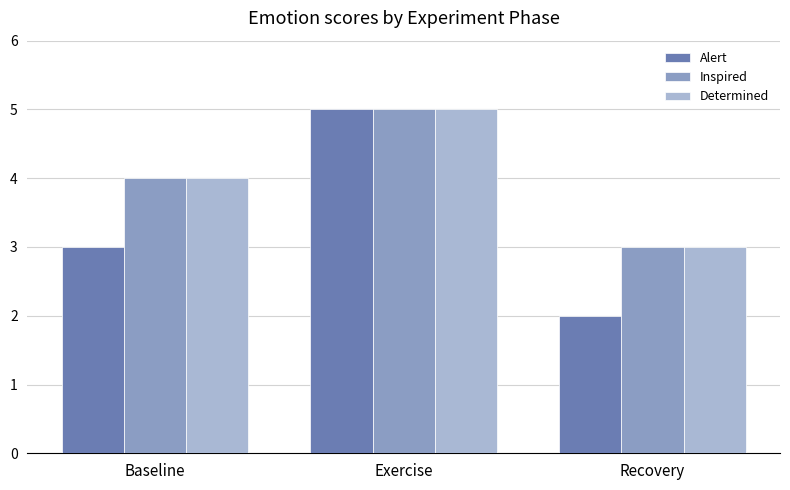

Is it true that Inspired equals 6 at Baseline?

False